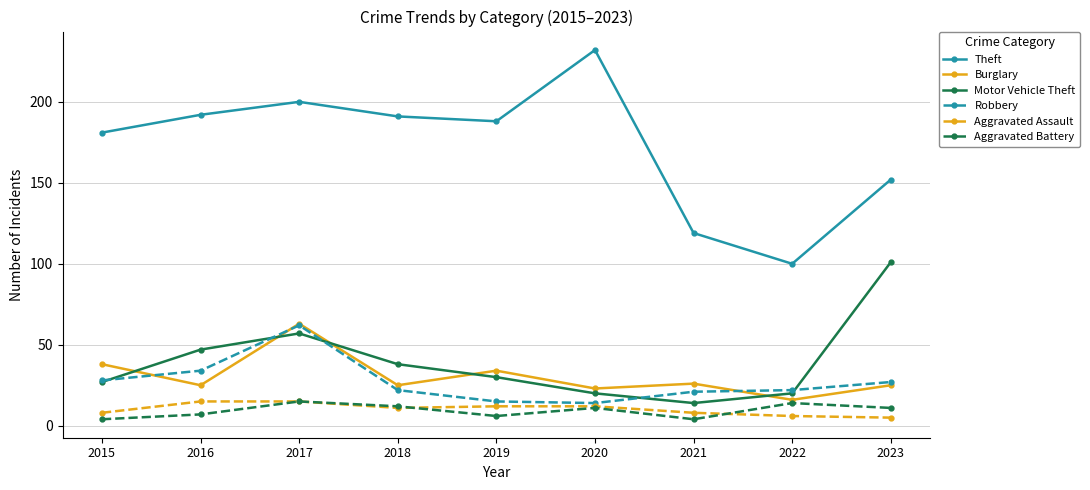

What is the average value of the Motor Vehicle Theft series?

39